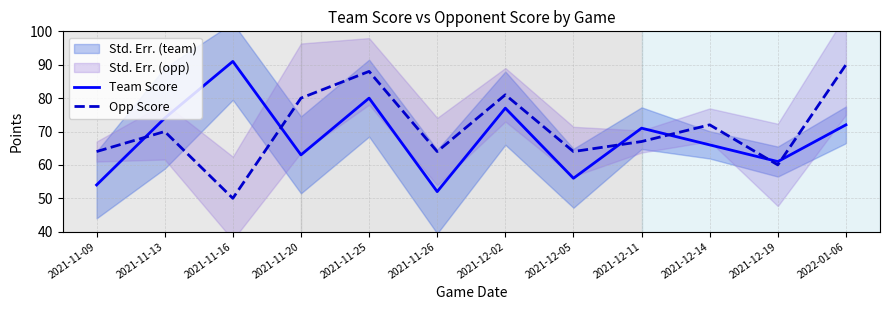

Reading left to right, extract all data points from this chart.

Team Score: 2021-11-09=54	2021-11-13=74	2021-11-16=91	2021-11-20=63	2021-11-25=80	2021-11-26=52	2021-12-02=77	2021-12-05=56	2021-12-11=71	2021-12-14=66	2021-12-19=61	2022-01-06=72
Opp Score: 2021-11-09=64	2021-11-13=70	2021-11-16=50	2021-11-20=80	2021-11-25=88	2021-11-26=64	2021-12-02=81	2021-12-05=64	2021-12-11=67	2021-12-14=72	2021-12-19=60	2022-01-06=90